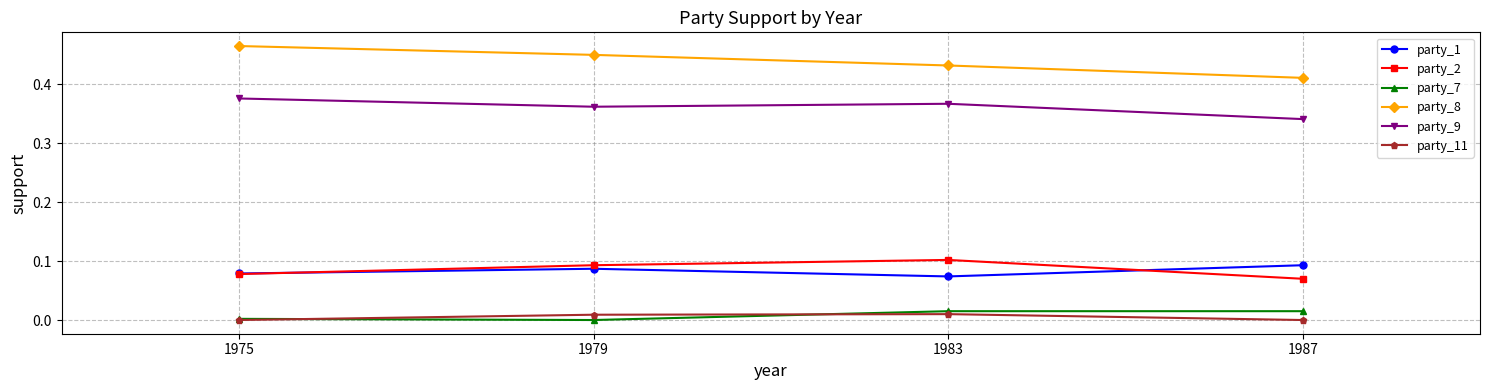

True or false: party_1 and party_9 cross at least once.

False